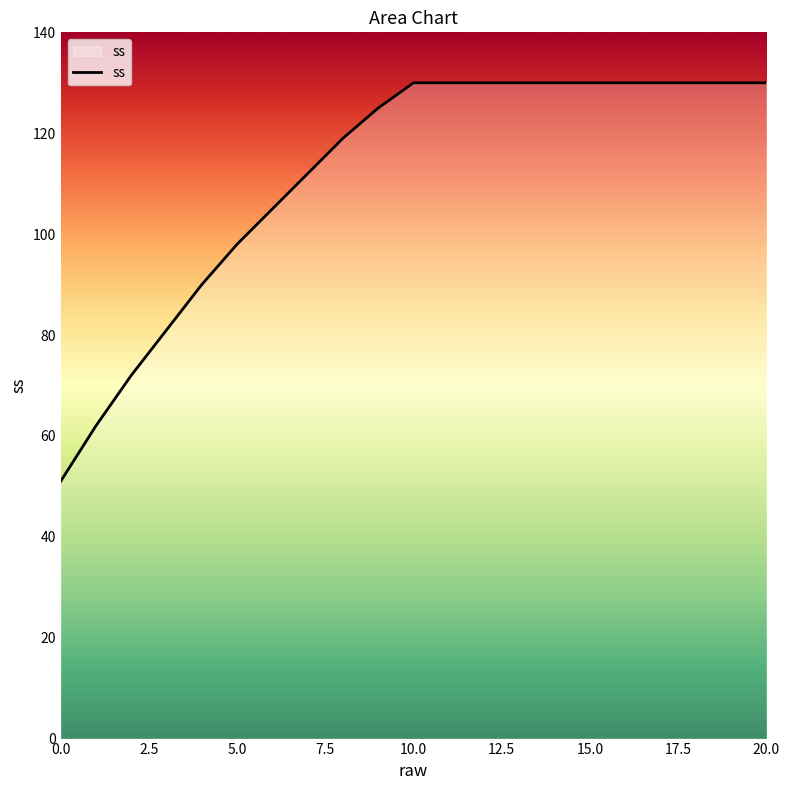

What is the maximum value shown in the chart?

130